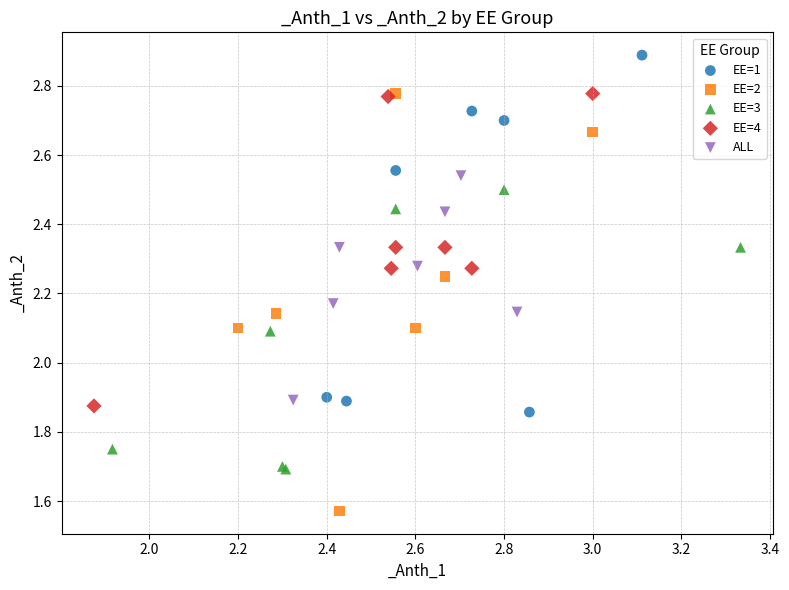

Which series reaches the minimum Y coordinate?

EE=2